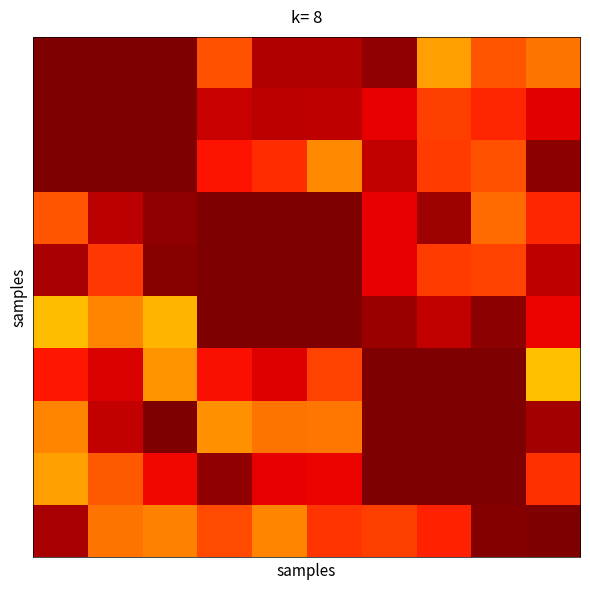

How many series are shown in this chart?

10